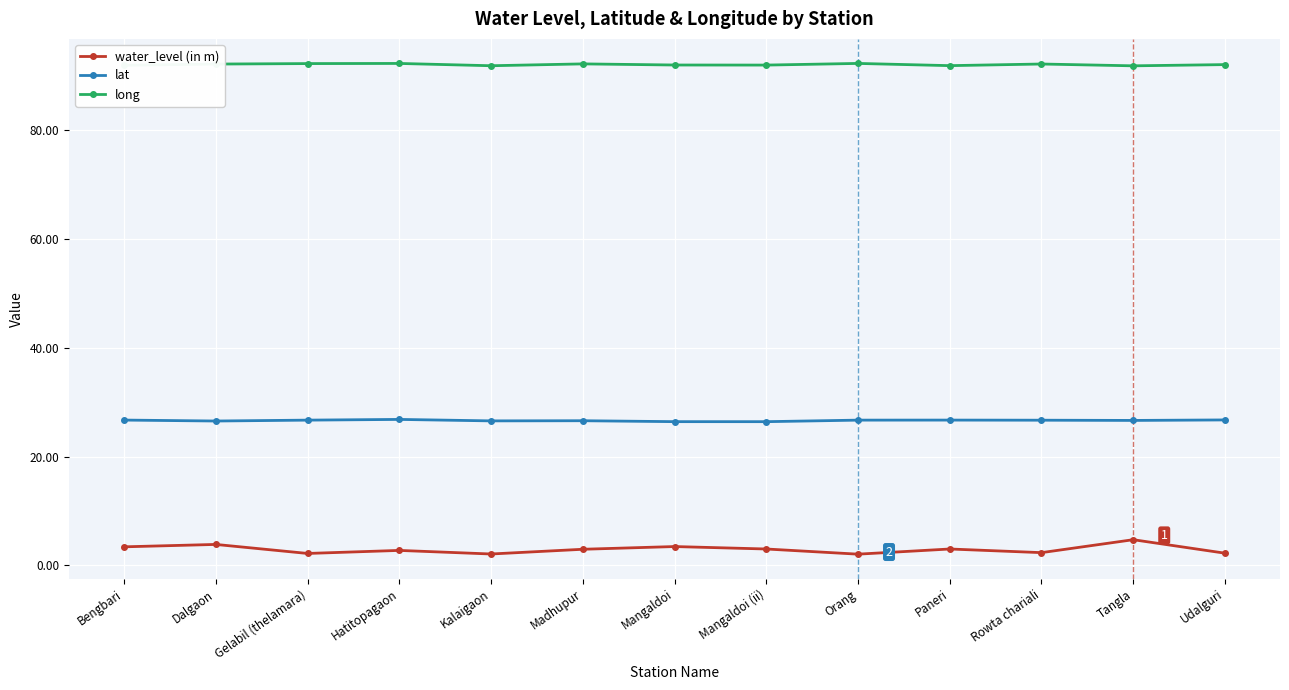

Read the water_level (in m) value at Rowta chariali.

2.3